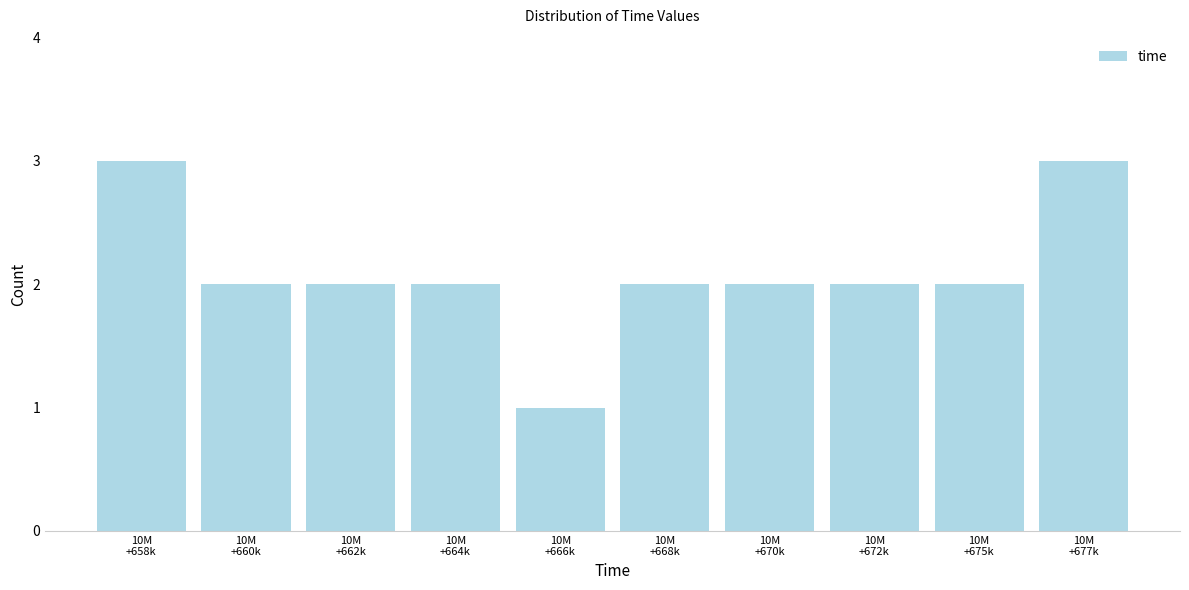

Reading left to right, list all the values displayed in this chart.

3	2	2	2	1	2	2	2	2	3